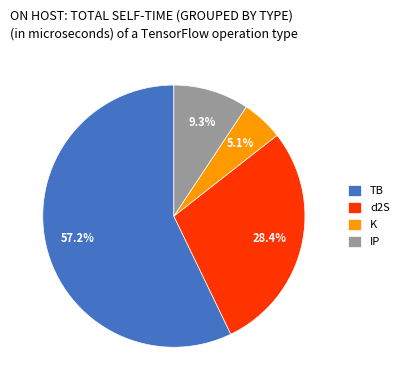

Which has a higher value, TB or IP?

TB